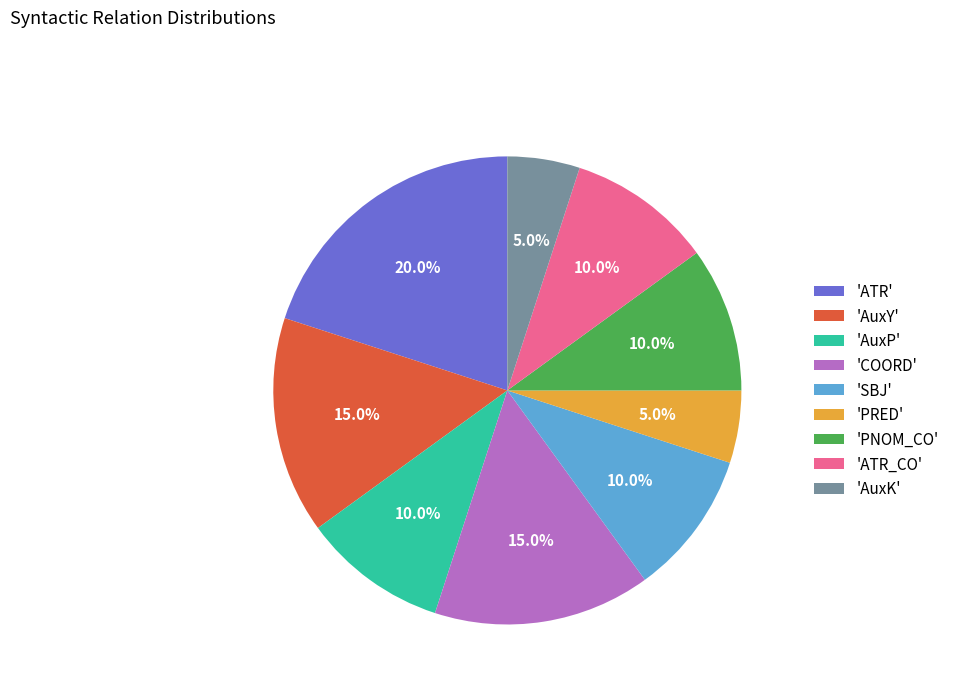

Which slice is the largest?

'ATR'